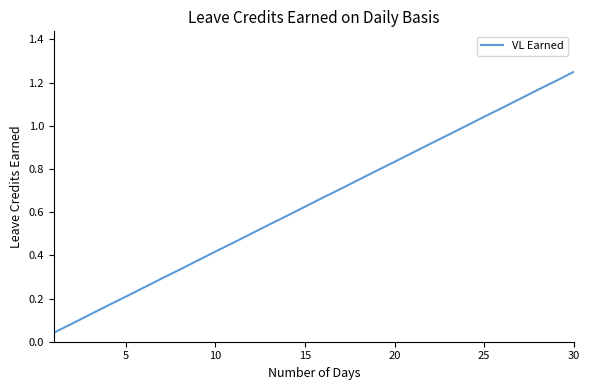

How many lines are shown in the chart?

1